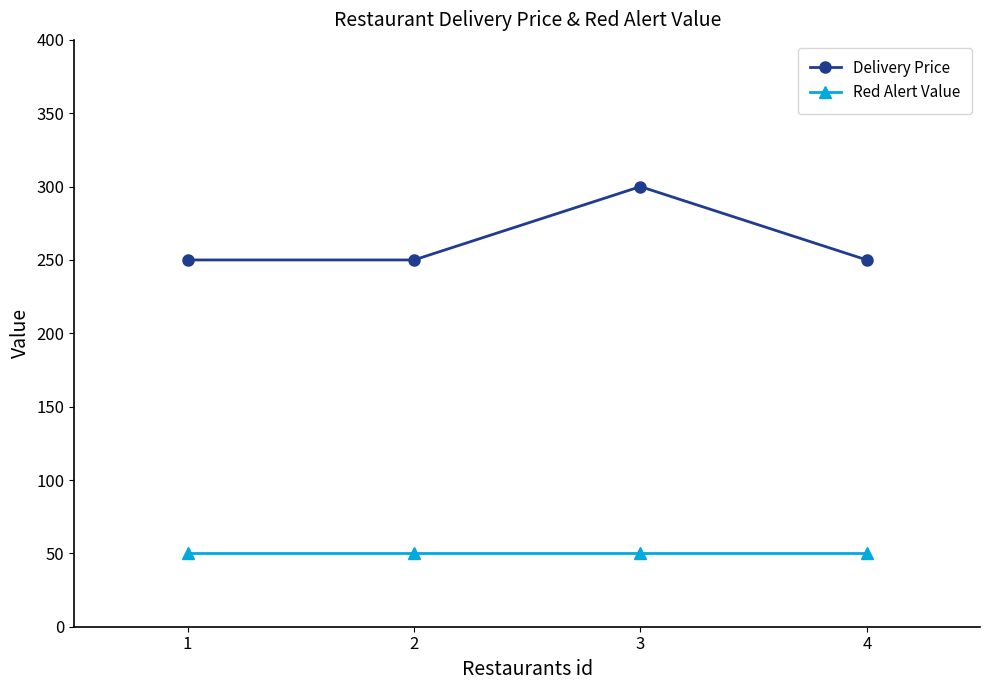

Which series has the largest range (max minus min)?

Delivery Price